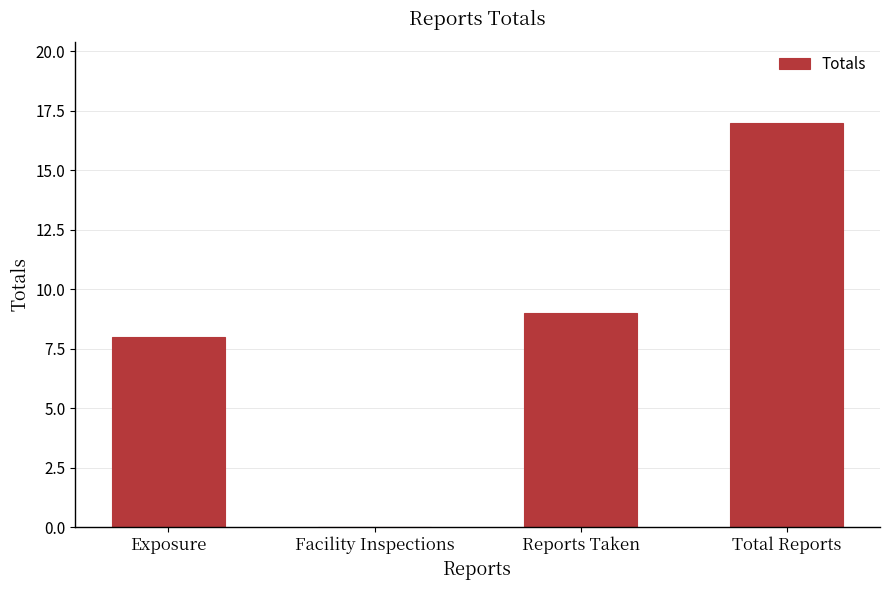

What is the sum of the values at Exposure and Facility Inspections?

8